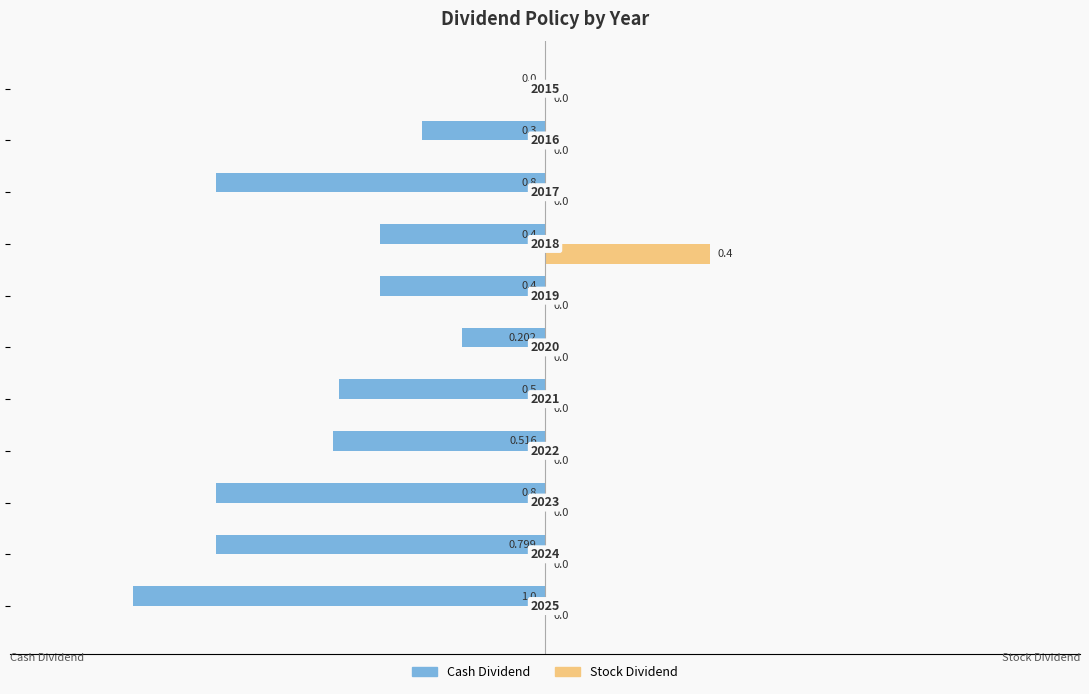

What are all the series names shown in the legend?

Cash Dividend, Stock Dividend